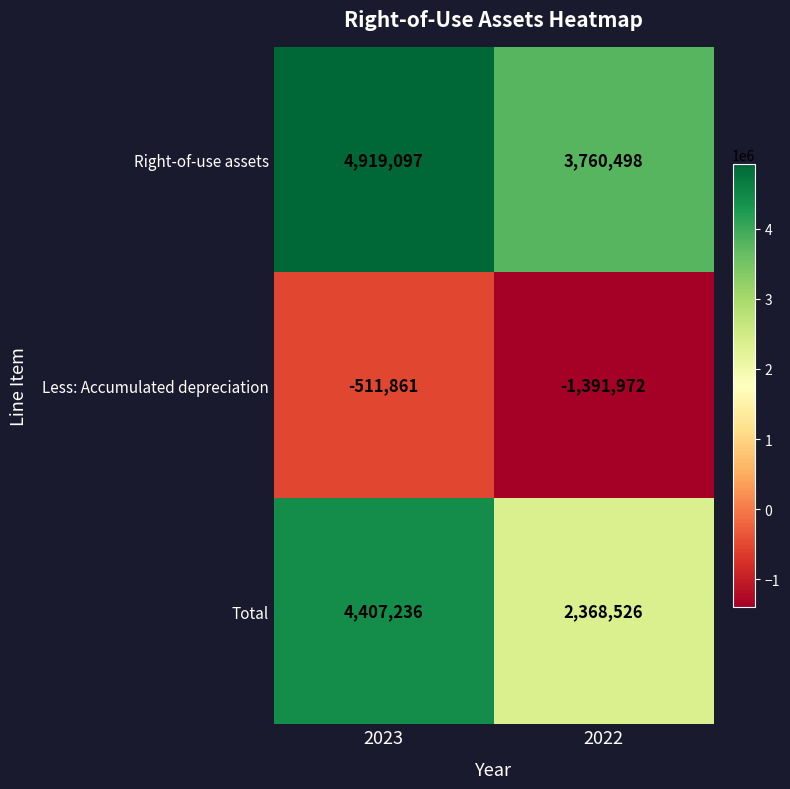

Reading left to right, extract all data points from this chart.

Right-of-use assets: 4919097	3760498
Less: Accumulated depreciation: -511861	-1391972
Total: 4407236	2368526